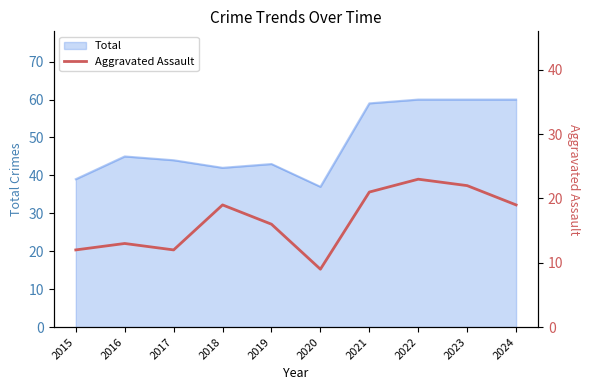

How many interior local peaks (higher than both neighbors) does the data have?

3